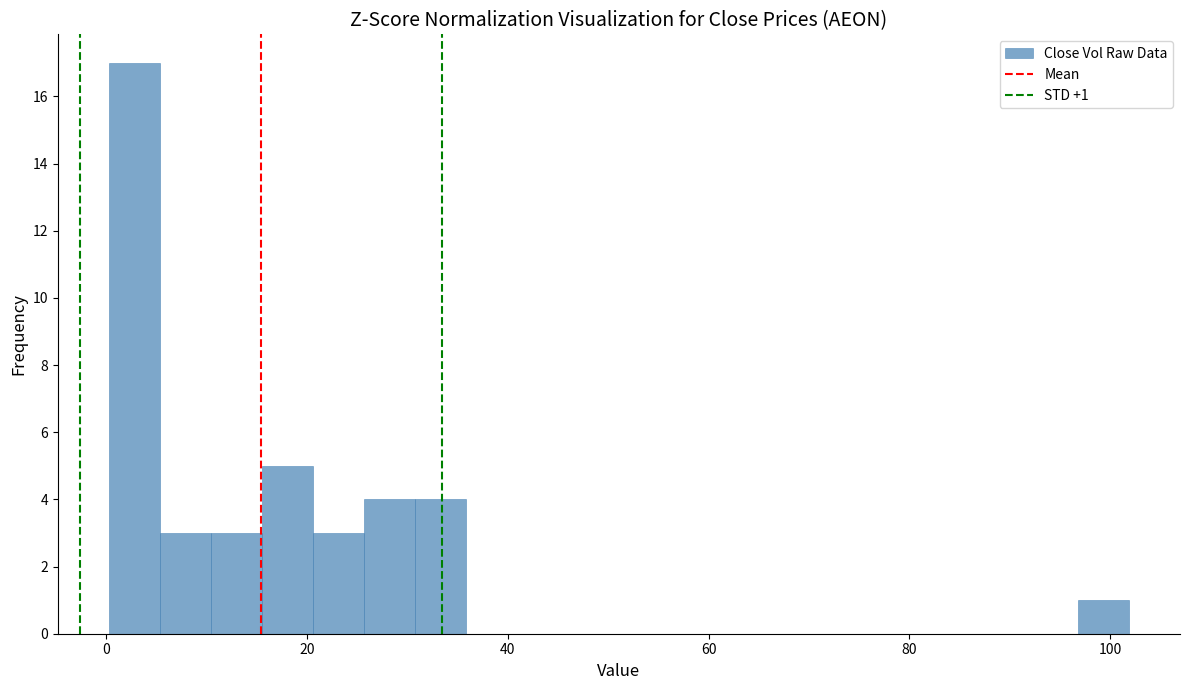

Read against the x-axis, roughly where is the centre of the tallest bar?

2